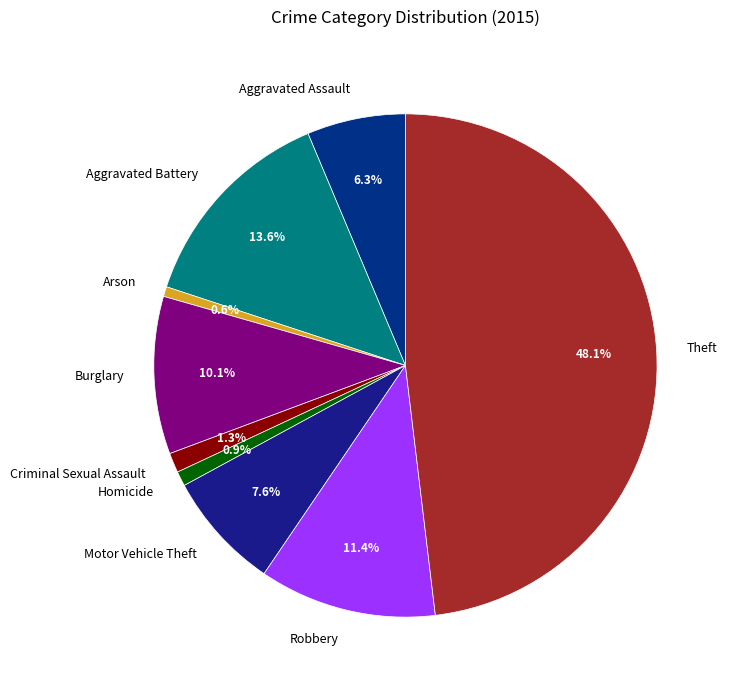

What percentage is the Aggravated Battery slice, to the nearest percent?

14%